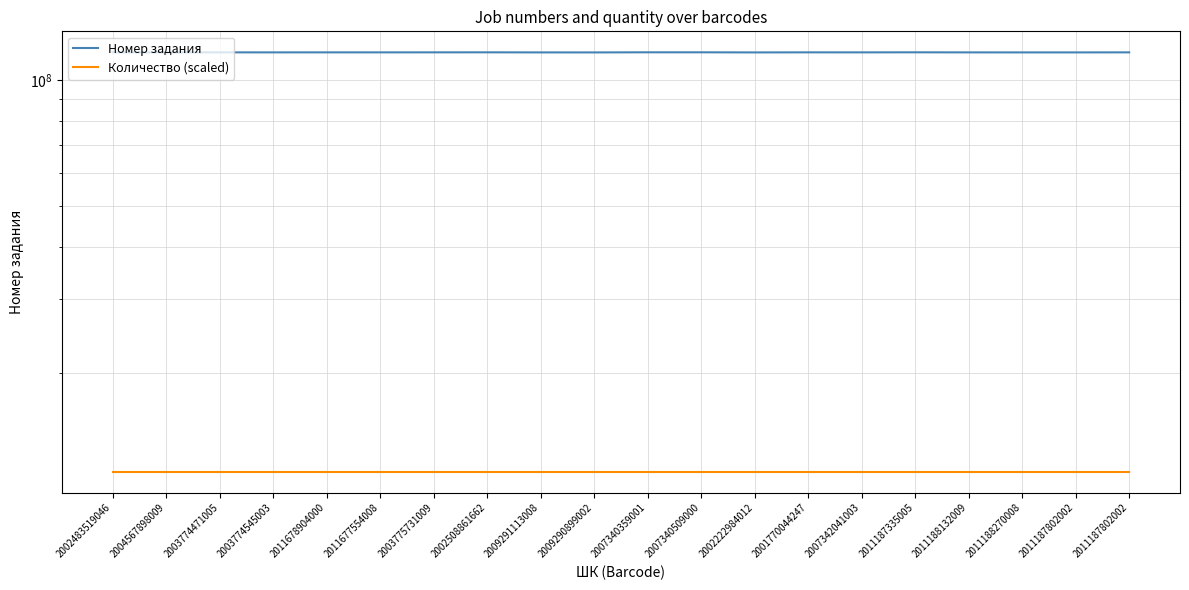

True or false: Количество (scaled) has more than 1 points higher than both neighbors.

False